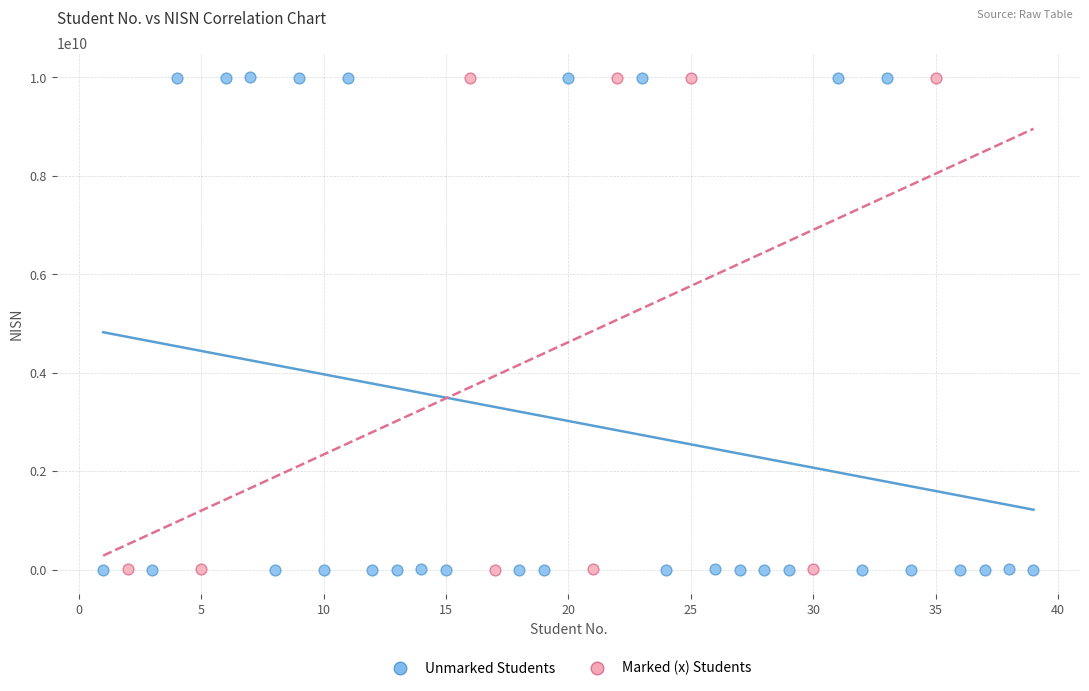

Which series has the largest Y range (max minus min)?

Unmarked Students